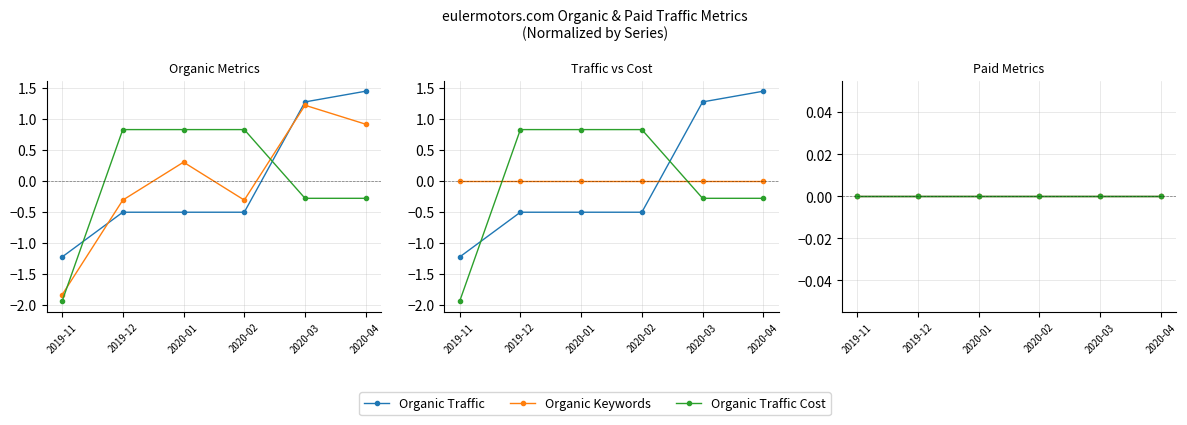

Reading left to right, list all the values displayed in this chart.

Organic Traffic: -1.2	-0.5	-0.5	-0.5	1.3	1.5
Organic Keywords: -1.8	-0.3	0.3	-0.3	1.2	0.9
Organic Traffic Cost: -1.9	0.8	0.8	0.8	-0.3	-0.3
Paid Traffic: 0.0	0.0	0.0	0.0	0.0	0.0
Paid Keywords: 0.0	0.0	0.0	0.0	0.0	0.0
Paid Traffic Cost: 0.0	0.0	0.0	0.0	0.0	0.0